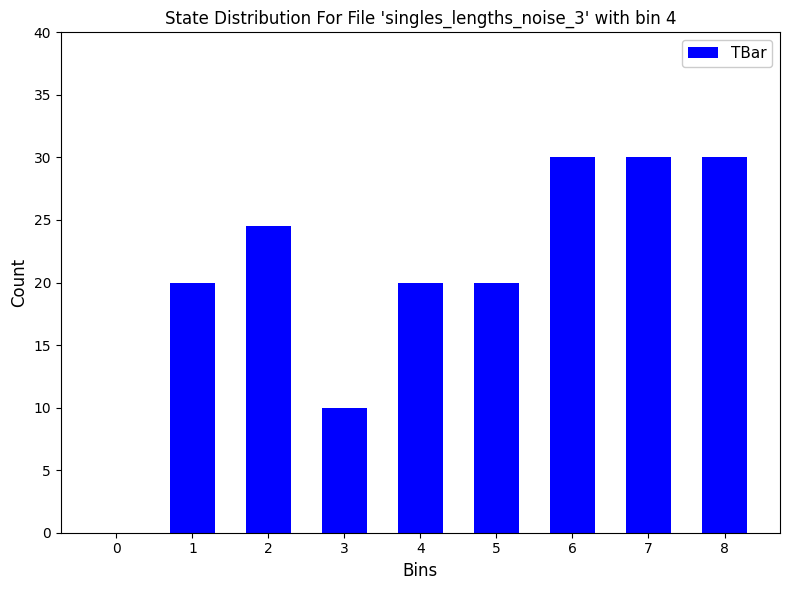

Reading left to right, transcribe all the data shown in this chart.

0=0.0	1=20.0	2=24.6	3=10.0	4=20.0	5=20.0	6=30.0	7=30.0	8=30.0